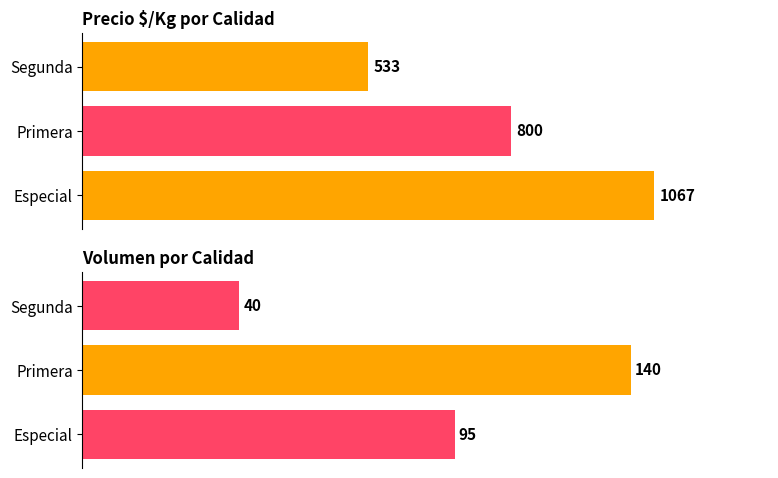

Rank the series by their maximum value, from highest to lowest.

Precio $/Kg, Volumen